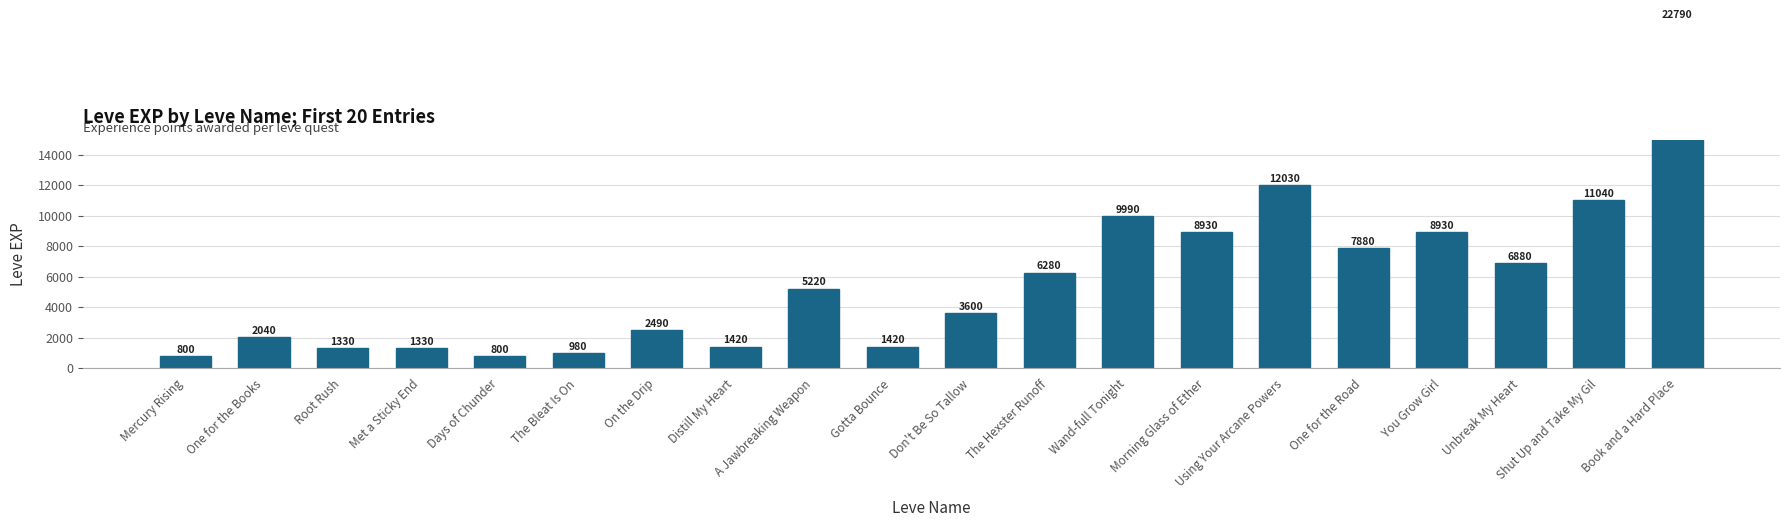

The value at Shut Up and Take My Gil is 5786. True or false?

False